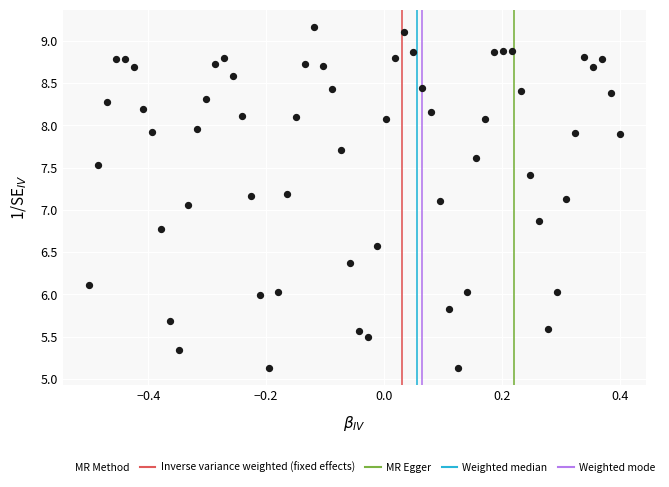

What is the range of Y values (max minus min)?

4.0